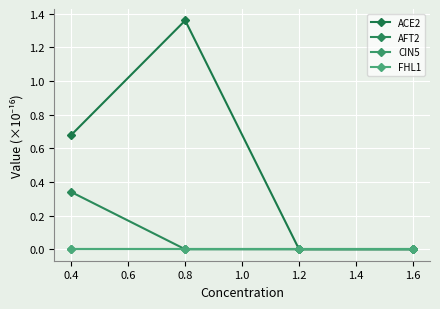

True or false: AFT2 and FHL1 cross at least once.

False